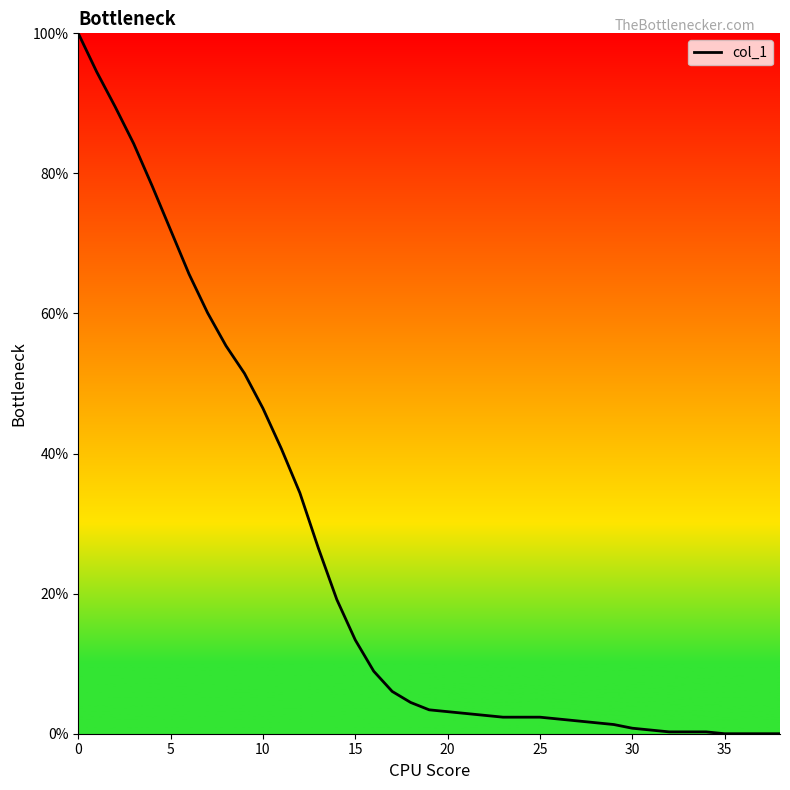

What is the greatest value displayed?

100.0